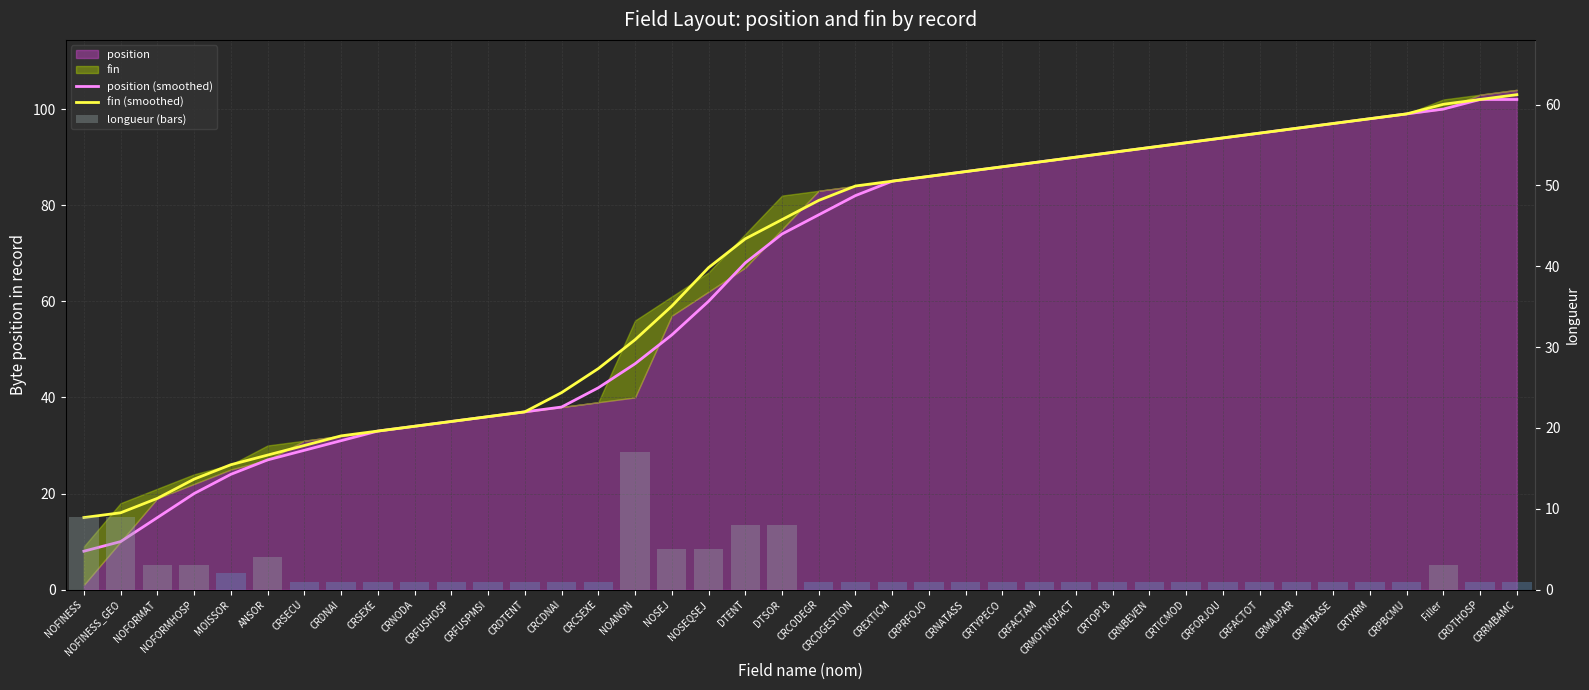

Between MOISSOR and CRFACTAM, which series saw the biggest shift?

position (smoothed)